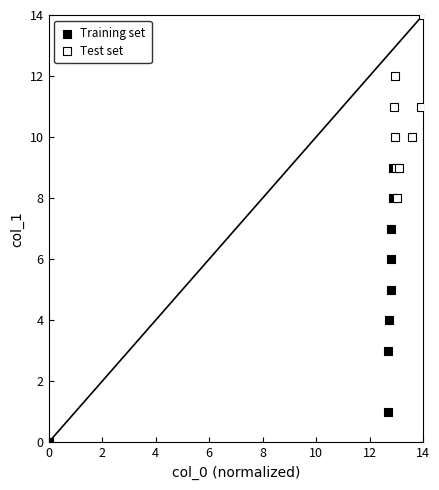

Which series reaches the minimum Y coordinate?

Training set